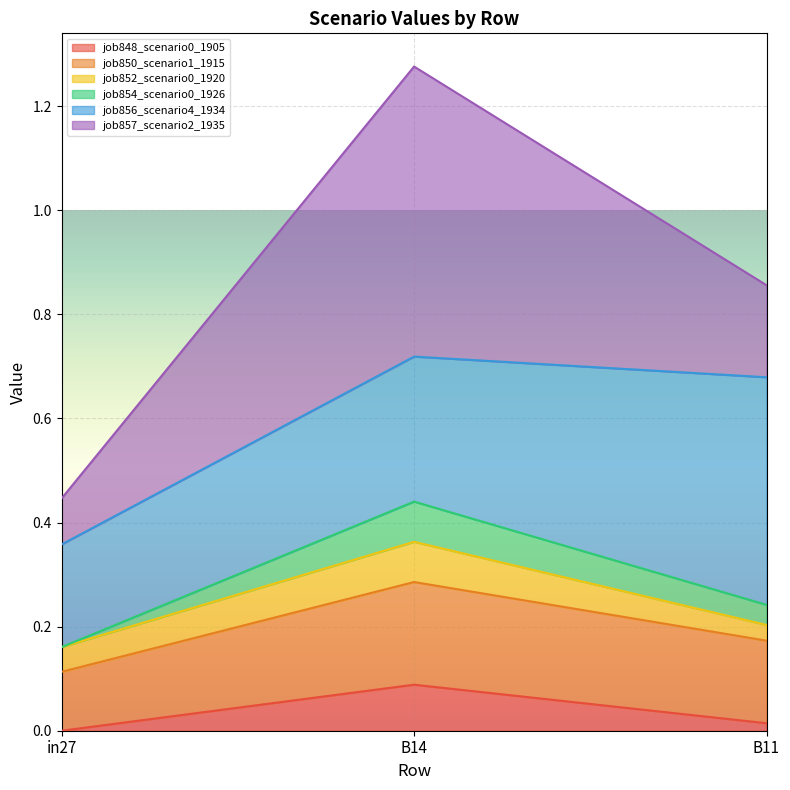

At which category is the sum across all series the highest?

B14